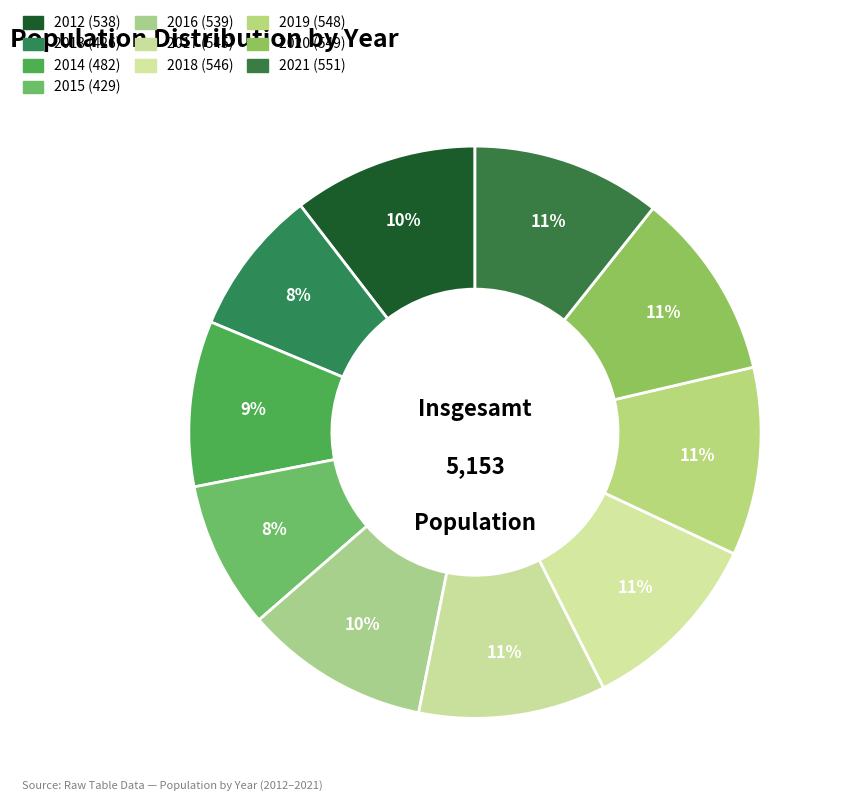

Is there a majority slice in this chart?

No